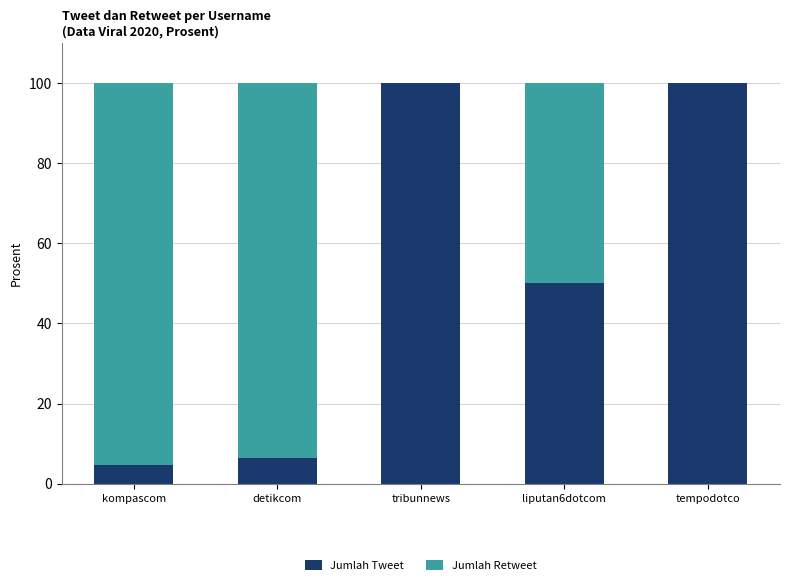

What is the total value across all series at tribunnews?

100.0